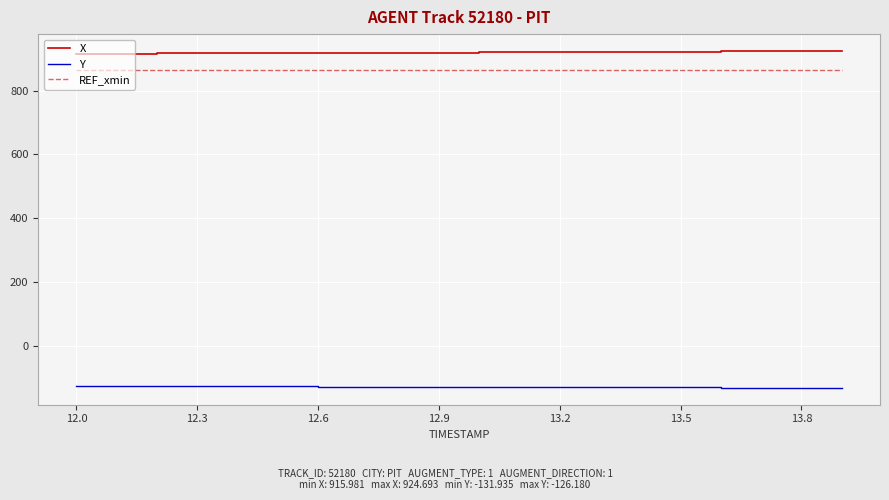

Which series has the largest total across all categories?

X